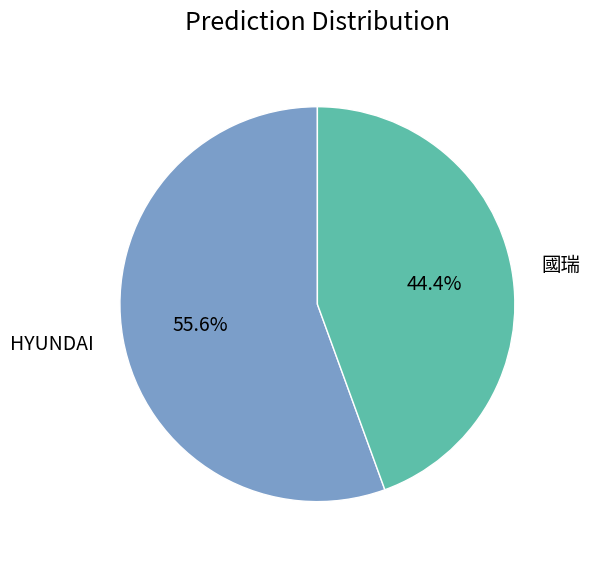

Does HYUNDAI represent more than half of the total?

Yes